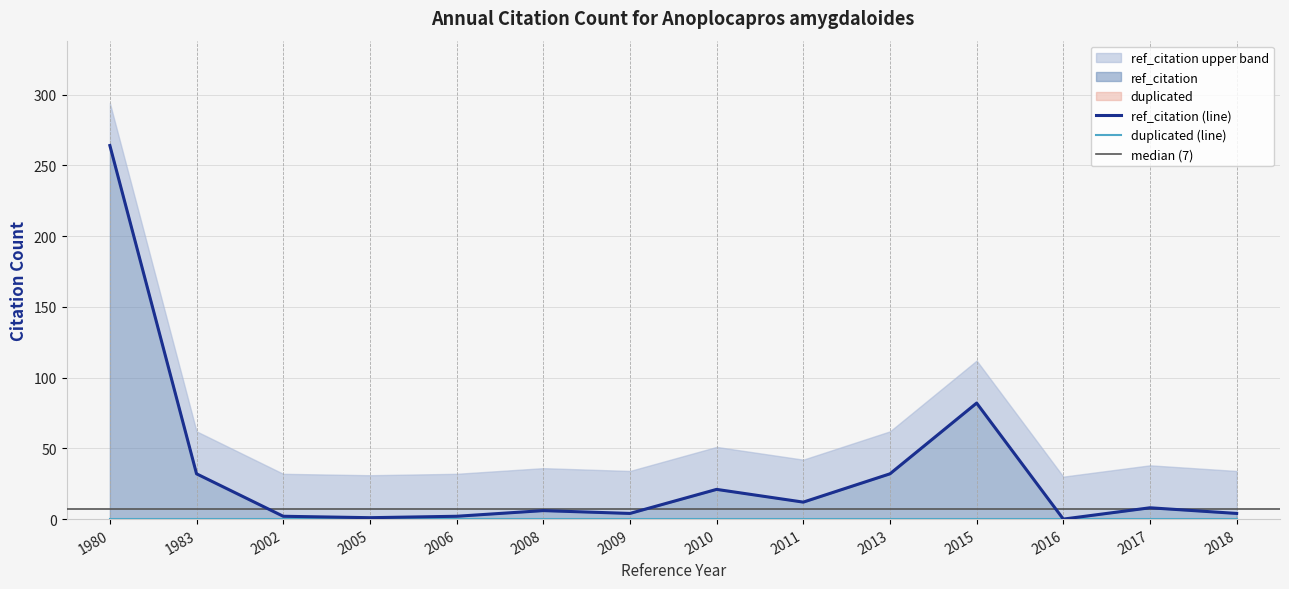

How many interior local valleys (lower than both neighbors) does the data have?

4